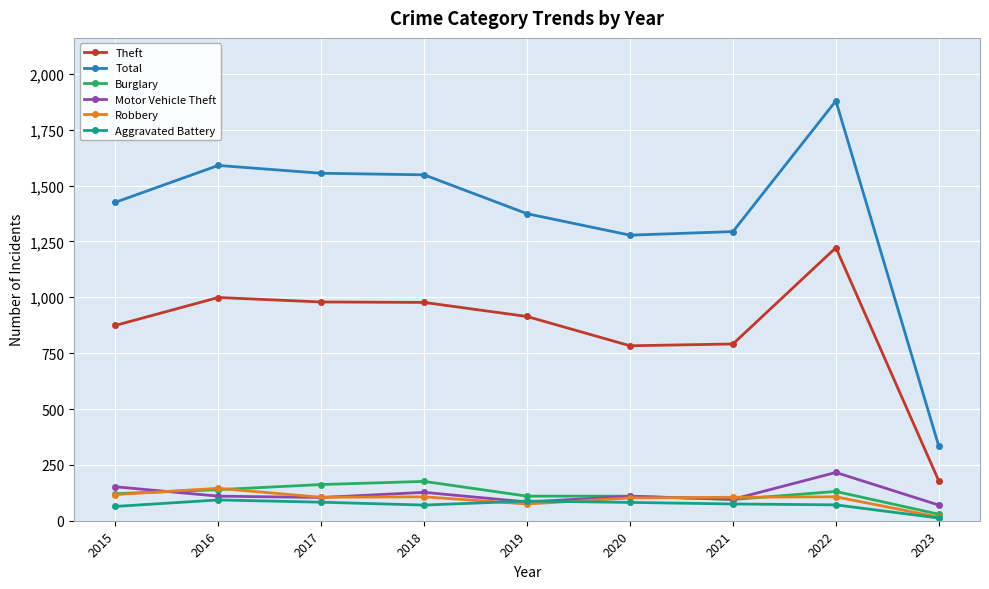

Which category has the highest value across all series?

2022